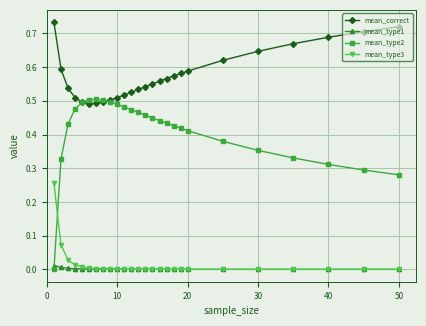

List the series in order of their peak value, lowest first.

mean_type1, mean_type3, mean_type2, mean_correct